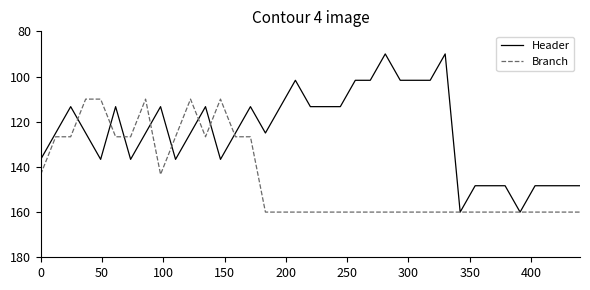

How many lines are shown in the chart?

2